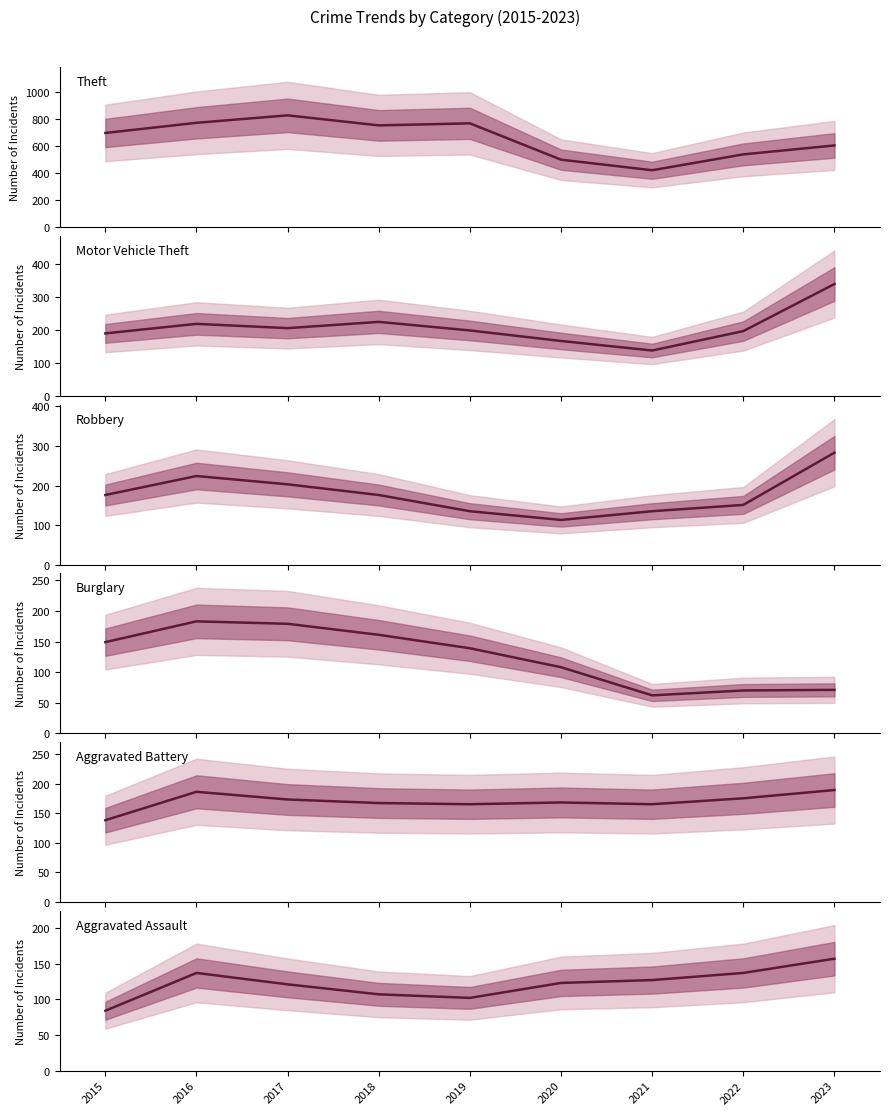

Is this an area chart (filled region under the line)?

No